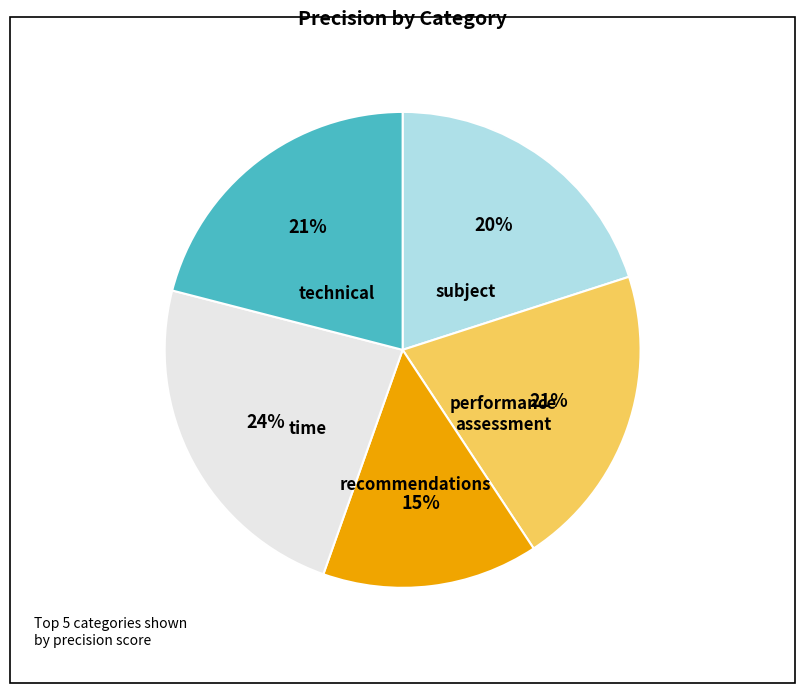

Is there any slice that represents more than half of the pie?

No